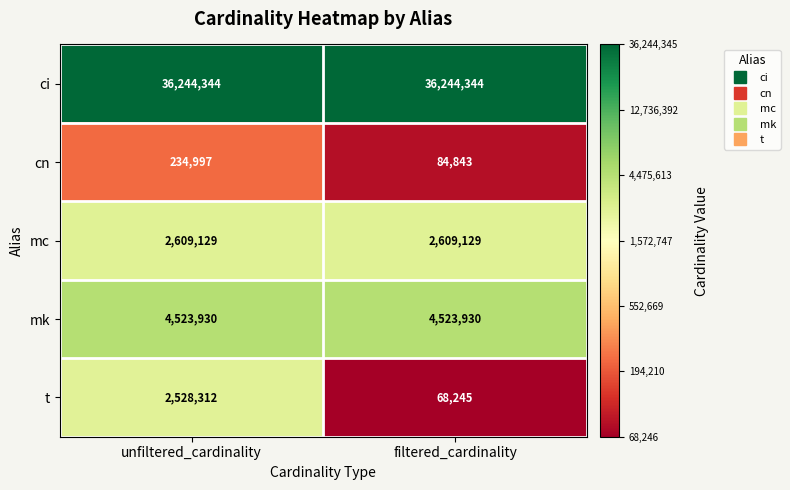

At filtered_cardinality, list the series in order from smallest to largest.

t, cn, mc, mk, ci